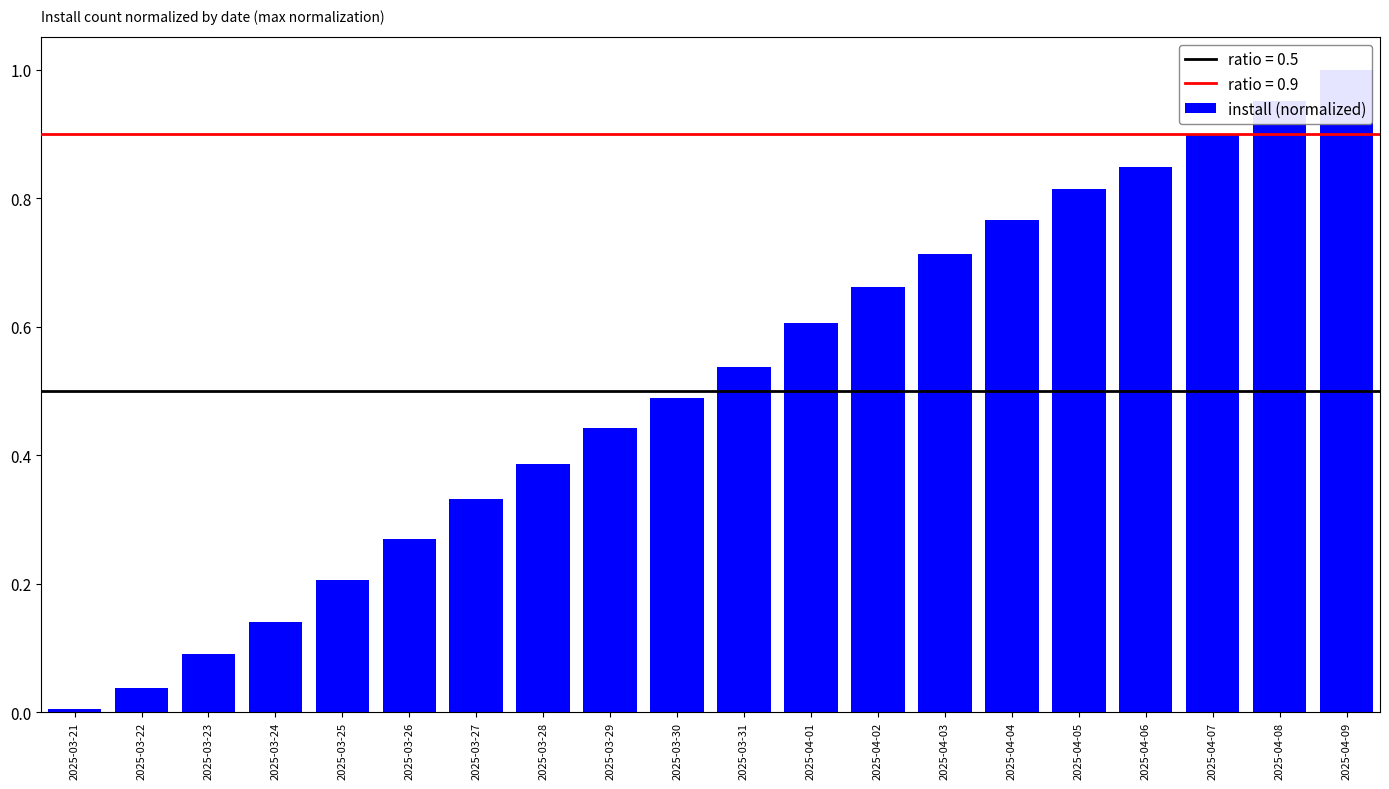

Rank the categories by value from lowest to highest.

2025-03-21, 2025-03-22, 2025-03-23, 2025-03-24, 2025-03-25, 2025-03-26, 2025-03-27, 2025-03-28, 2025-03-29, 2025-03-30, 2025-03-31, 2025-04-01, 2025-04-02, 2025-04-03, 2025-04-04, 2025-04-05, 2025-04-06, 2025-04-07, 2025-04-08, 2025-04-09